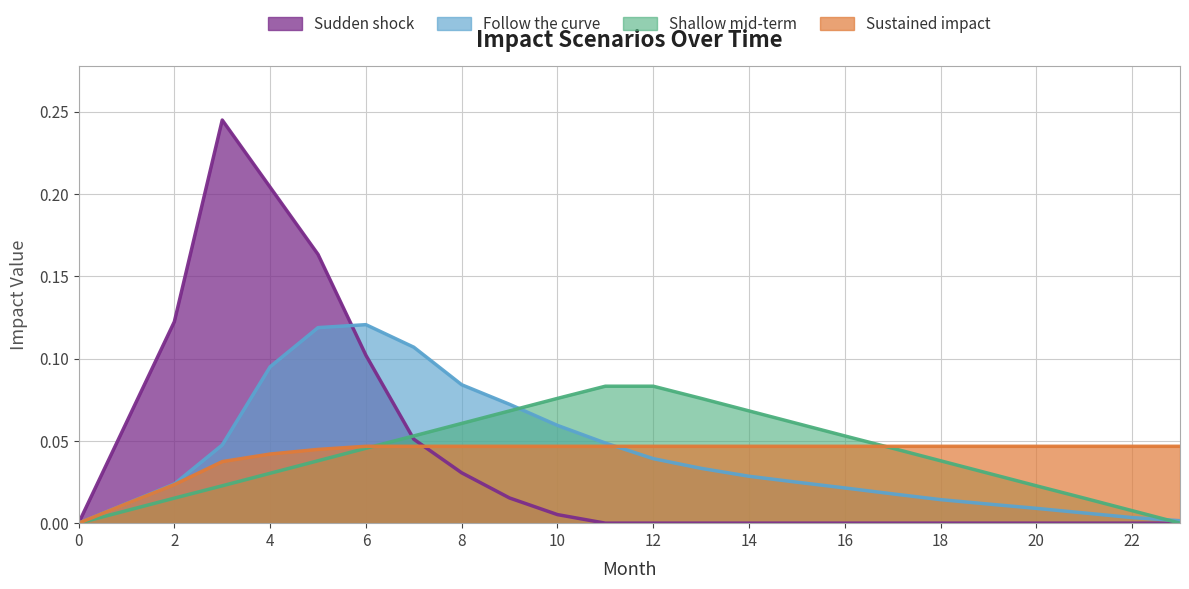

The Follow the curve series shows 0.0 at 23. True or false?

True